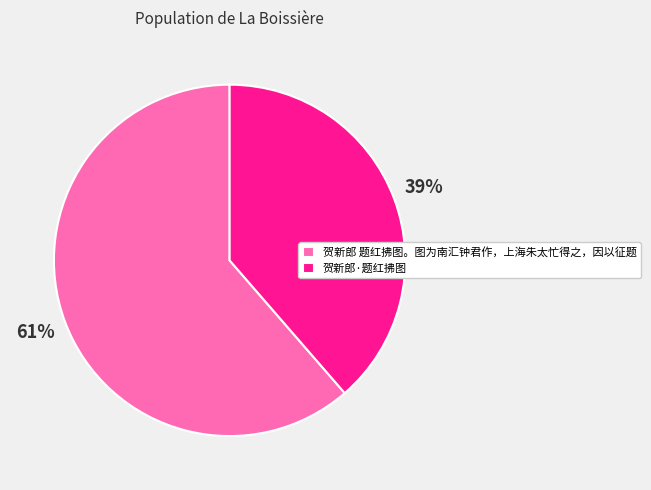

To the nearest percent, what is the average slice percentage?

50%